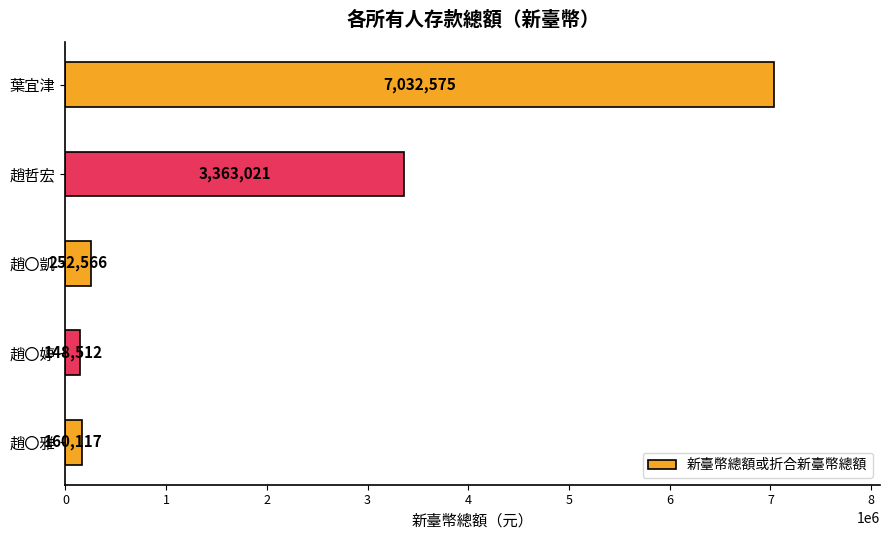

What is the sum of all values?

10956790.6